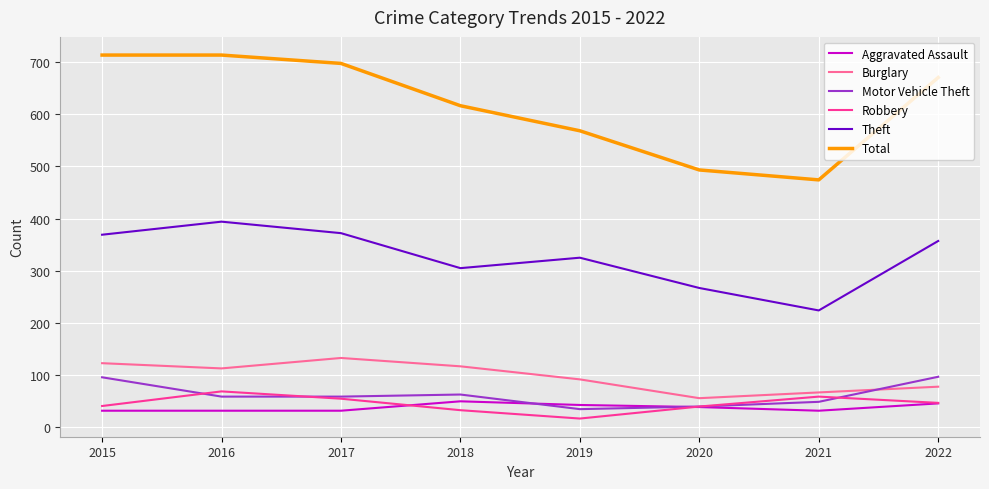

At which label is Motor Vehicle Theft closest to 66?

2018